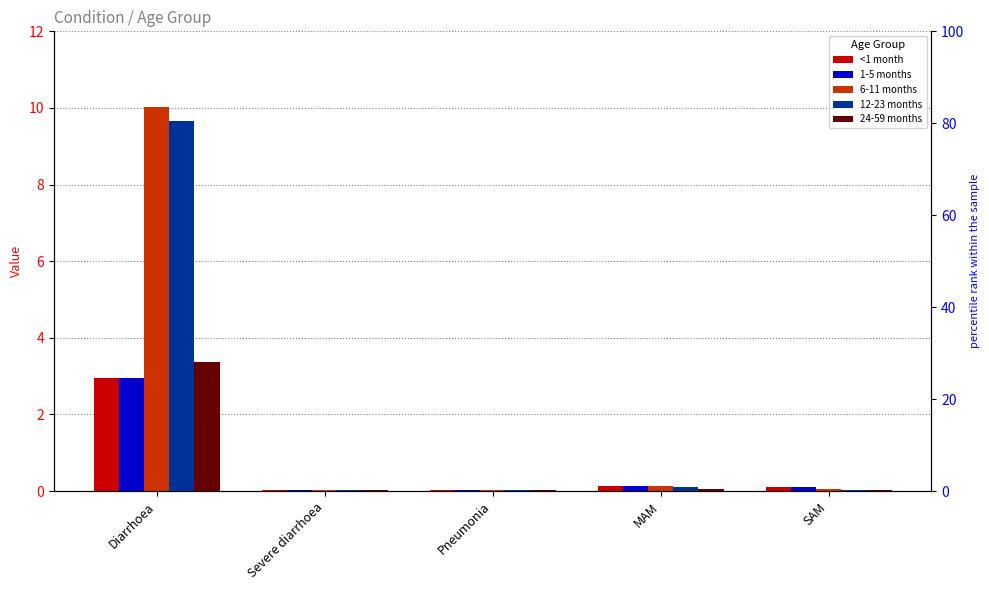

Where is 24-59 months nearest to the value 1?

MAM